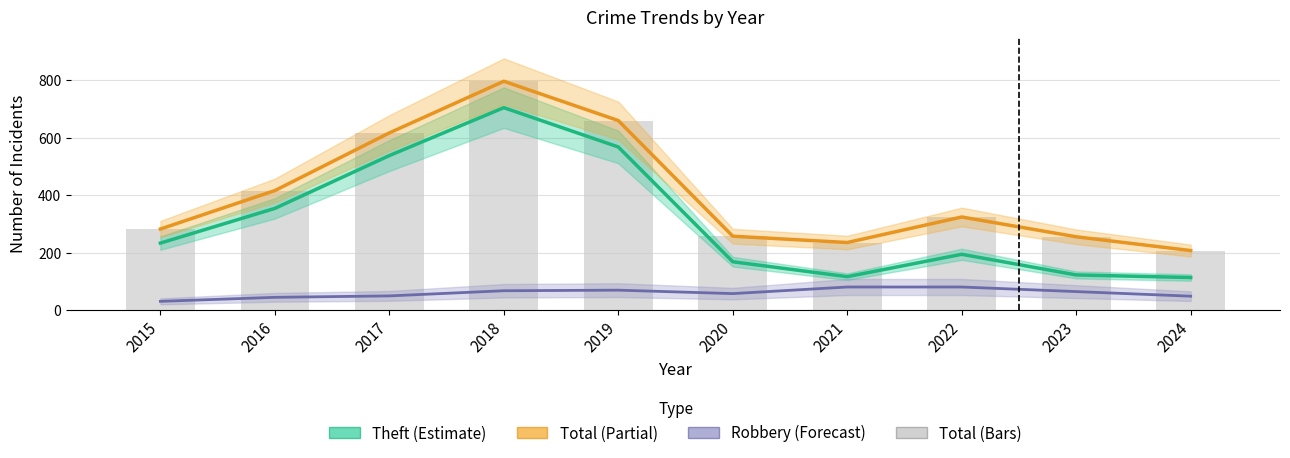

At 2015, list the series in order from smallest to largest.

Robbery, Theft, Total (line), Total